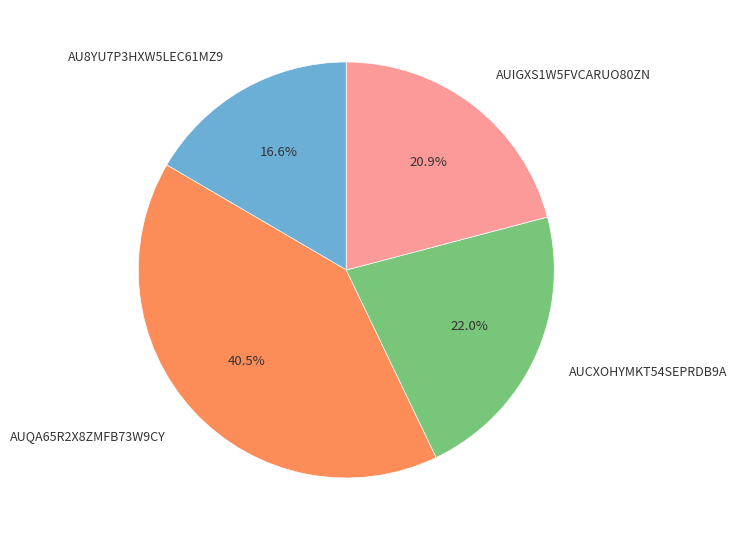

Does AUCXOHYMKT54SEPRDB9A represent more than half of the total?

No